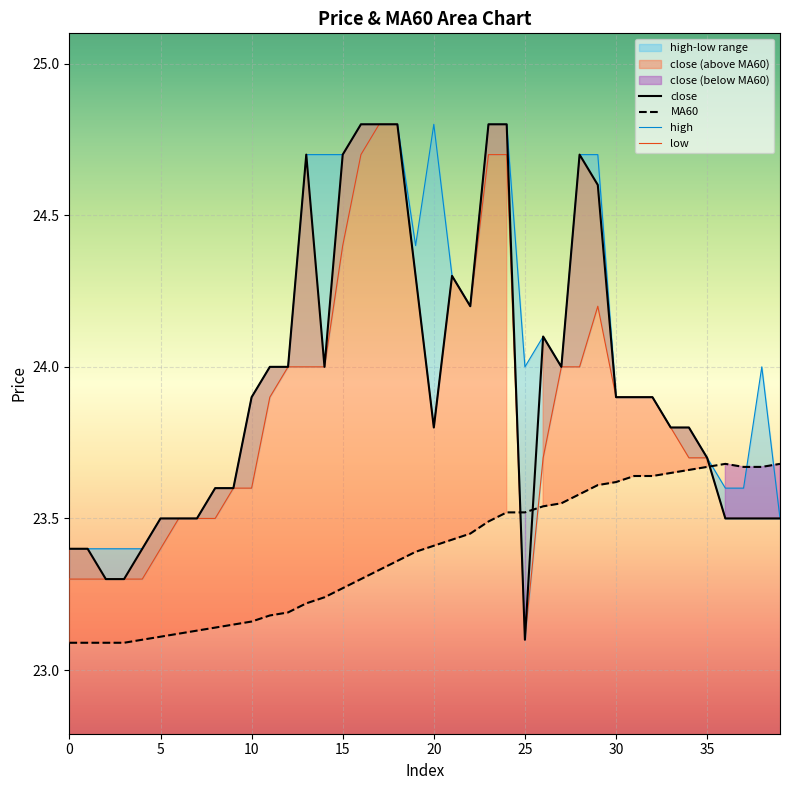

Reading left to right, transcribe all the data shown in this chart.

close: 0=23.4	1=23.4	2=23.3	3=23.3	4=23.4	5=23.5	6=23.5	7=23.5	8=23.6	9=23.6	10=23.9	11=24.0	12=24.0	13=24.7	14=24.0	15=24.7	16=24.8	17=24.8	18=24.8	19=24.3	20=23.8	21=24.3	22=24.2	23=24.8	24=24.8	25=23.1	26=24.1	27=24.0	28=24.7	29=24.6	30=23.9	31=23.9	32=23.9	33=23.8	34=23.8	35=23.7	36=23.5	37=23.5	38=23.5	39=23.5
MA60: 0=23.1	1=23.1	2=23.1	3=23.1	4=23.1	5=23.1	6=23.1	7=23.1	8=23.1	9=23.1	10=23.2	11=23.2	12=23.2	13=23.2	14=23.2	15=23.3	16=23.3	17=23.3	18=23.4	19=23.4	20=23.4	21=23.4	22=23.4	23=23.5	24=23.5	25=23.5	26=23.5	27=23.6	28=23.6	29=23.6	30=23.6	31=23.6	32=23.6	33=23.6	34=23.7	35=23.7	36=23.7	37=23.7	38=23.7	39=23.7
high: 0=23.4	1=23.4	2=23.4	3=23.4	4=23.4	5=23.5	6=23.5	7=23.5	8=23.6	9=23.6	10=23.9	11=24.0	12=24.0	13=24.7	14=24.7	15=24.7	16=24.8	17=24.8	18=24.8	19=24.4	20=24.8	21=24.3	22=24.2	23=24.8	24=24.8	25=24.0	26=24.1	27=24.0	28=24.7	29=24.7	30=23.9	31=23.9	32=23.9	33=23.8	34=23.8	35=23.7	36=23.6	37=23.6	38=24.0	39=23.5
low: 0=23.3	1=23.3	2=23.3	3=23.3	4=23.3	5=23.4	6=23.5	7=23.5	8=23.5	9=23.6	10=23.6	11=23.9	12=24.0	13=24.0	14=24.0	15=24.4	16=24.7	17=24.8	18=24.8	19=24.3	20=23.8	21=24.3	22=24.2	23=24.7	24=24.7	25=23.1	26=23.7	27=24.0	28=24.0	29=24.2	30=23.9	31=23.9	32=23.9	33=23.8	34=23.7	35=23.7	36=23.5	37=23.5	38=23.5	39=23.5